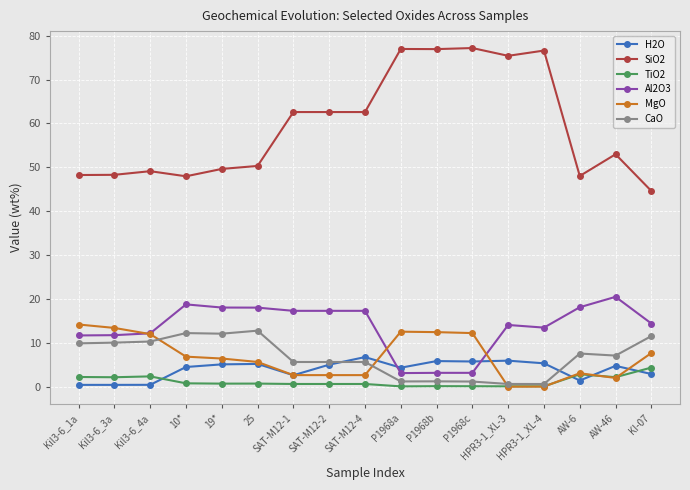

Which series has the largest total across all categories?

SiO2